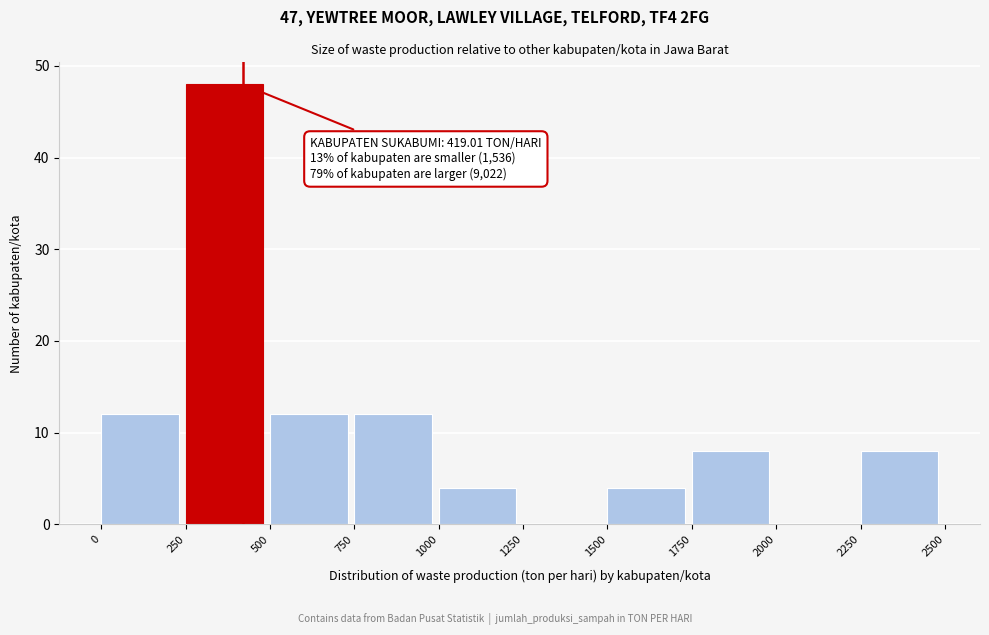

Which range on the x-axis has the tallest bar?

250 to 500